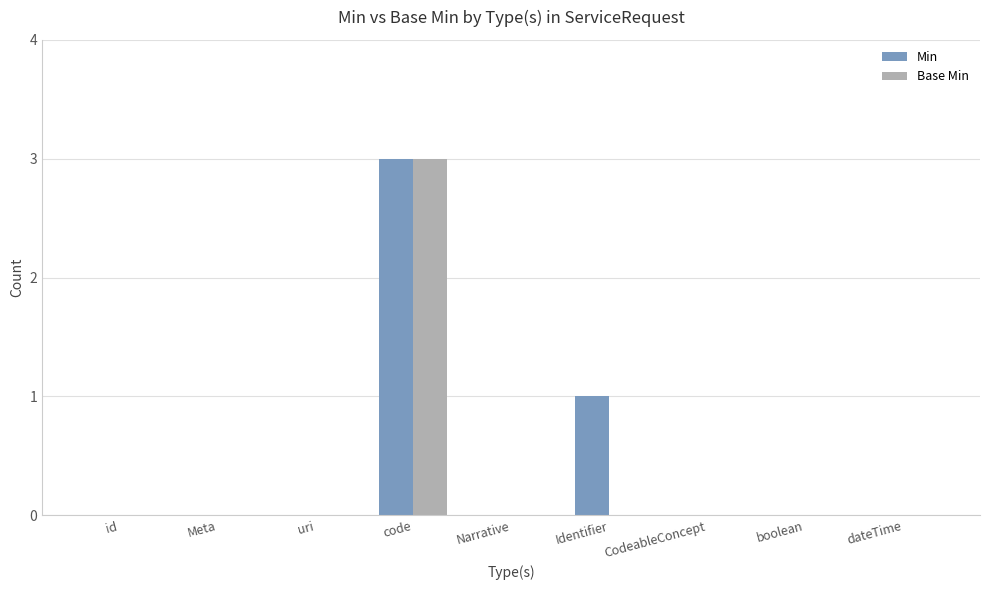

Read the Base Min value at code.

3